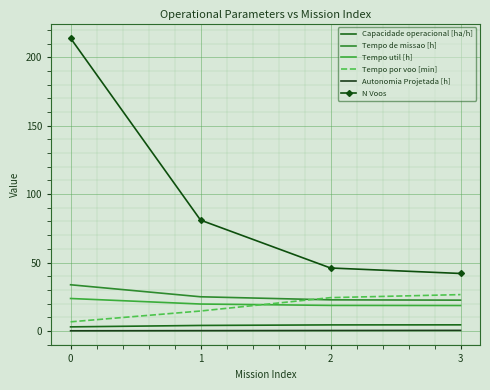

True or false: Autonomia Projetada [h] has more than 0 interior local peaks.

False